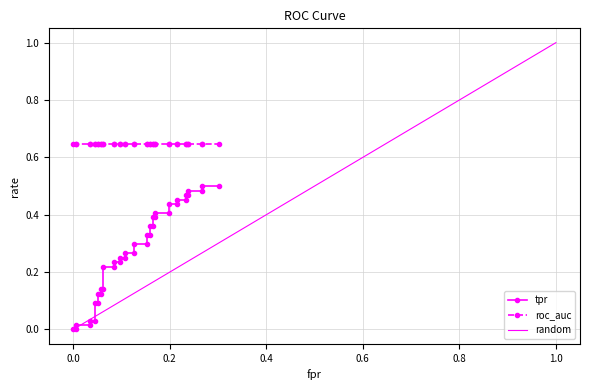

Is it true that roc_auc equals 1.0 at 17?

False